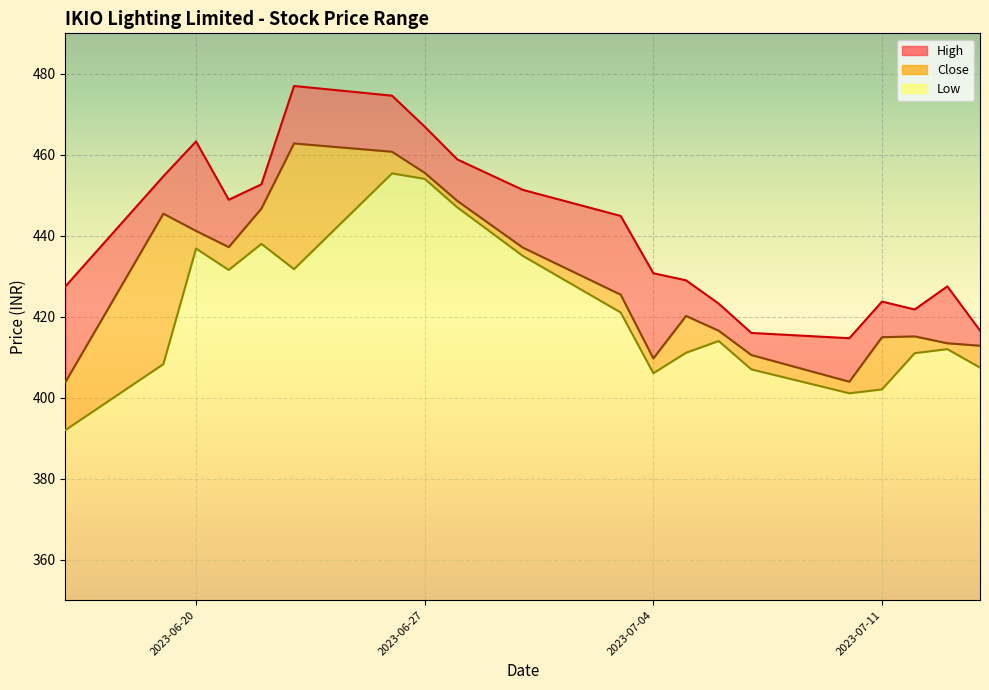

At how many categories does at least one series exceed 434?

10